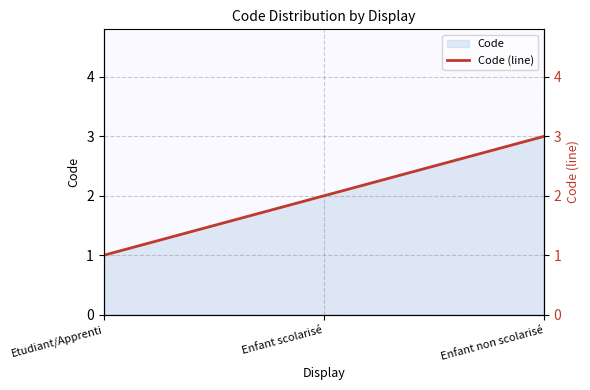

Does the chart display data point markers on the line(s)?

No